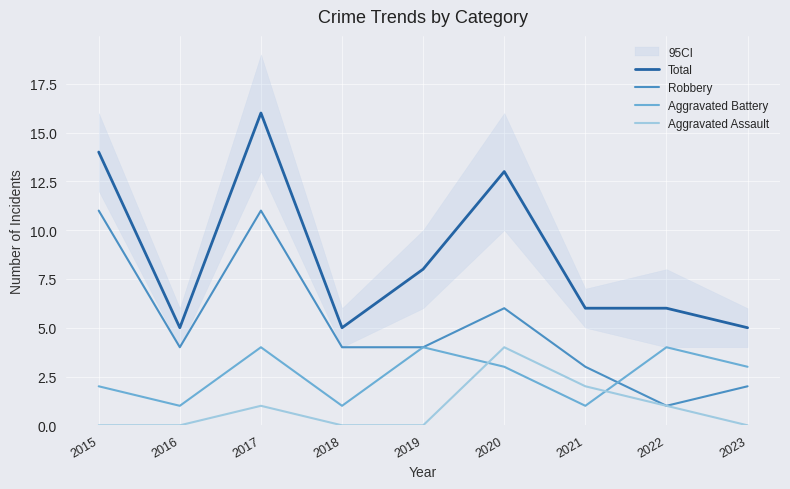

What is the difference between the Robbery values at 2021 and 2022?

2